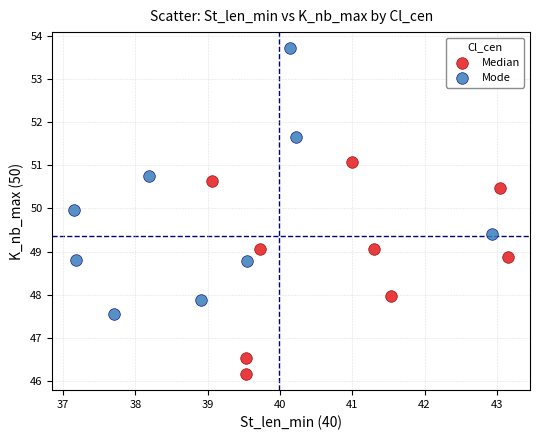

What are all the series names shown in the legend?

Median, Mode